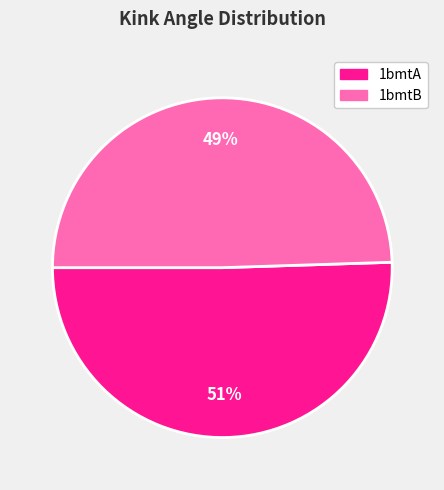

Is it true that 1bmtB is 64% of the pie?

False